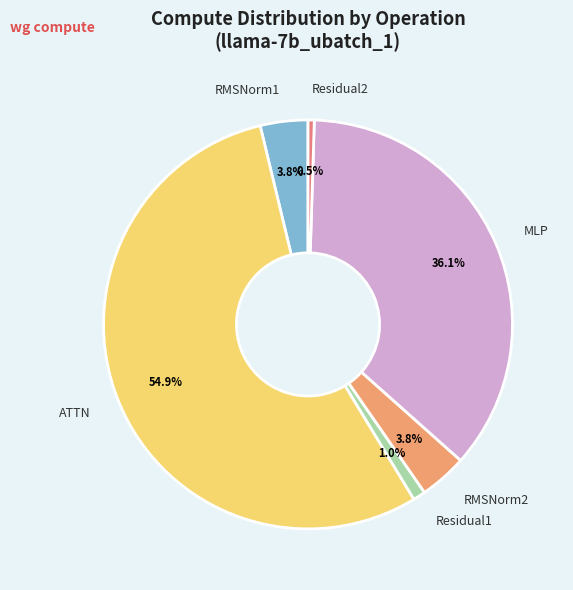

The ATTN slice represents 68% of the pie. True or false?

False